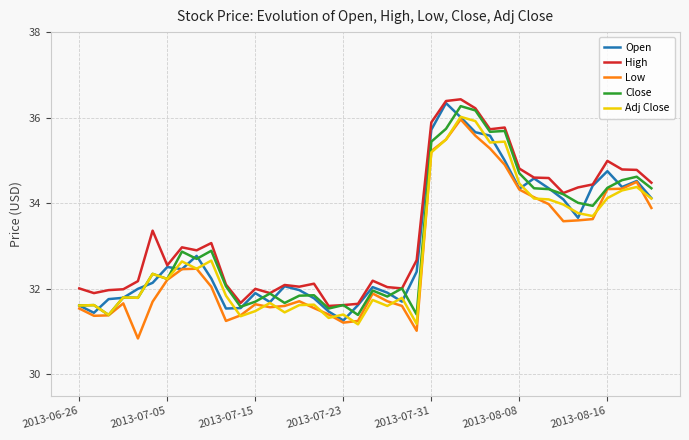

What is the smallest value displayed?

30.8